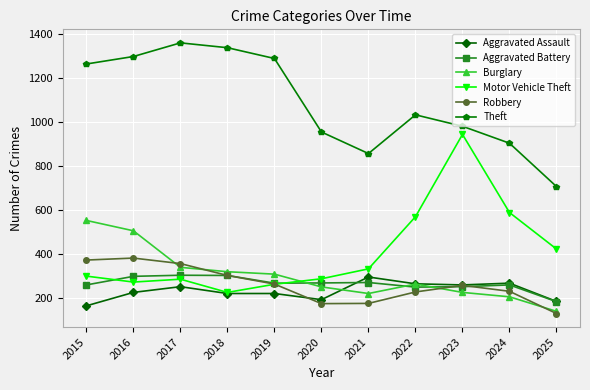

What is the total value across all series at 2015?

2909